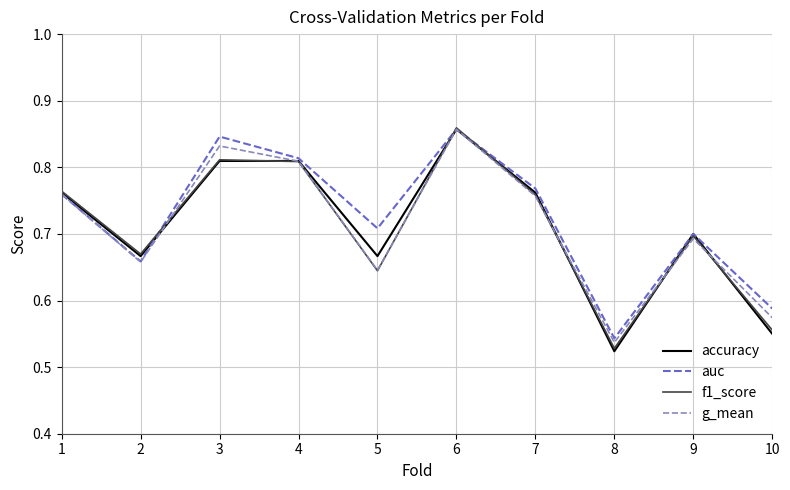

True or false: auc has a value of 0.7 at 2.

True